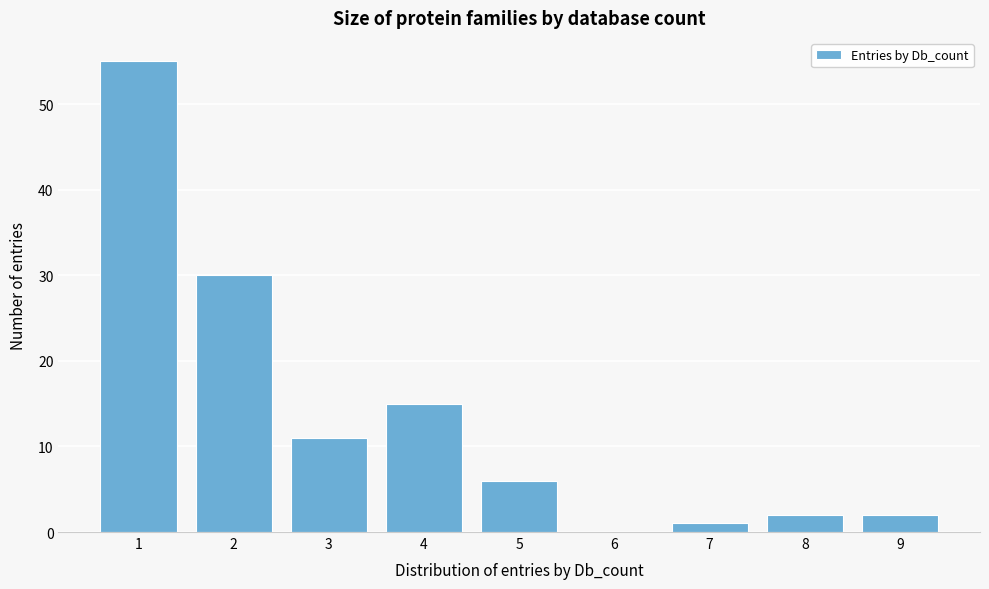

Reading right to left, what are all the values shown in this chart?

9=2	8=2	7=1	6=0	5=6	4=15	3=11	2=30	1=55